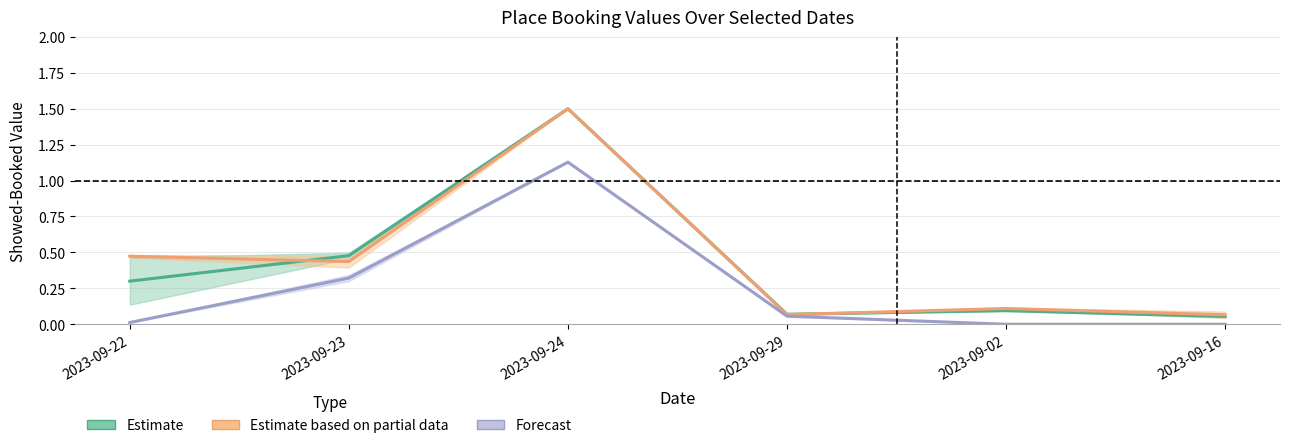

What is the average value of the 羽1 series?

0.3